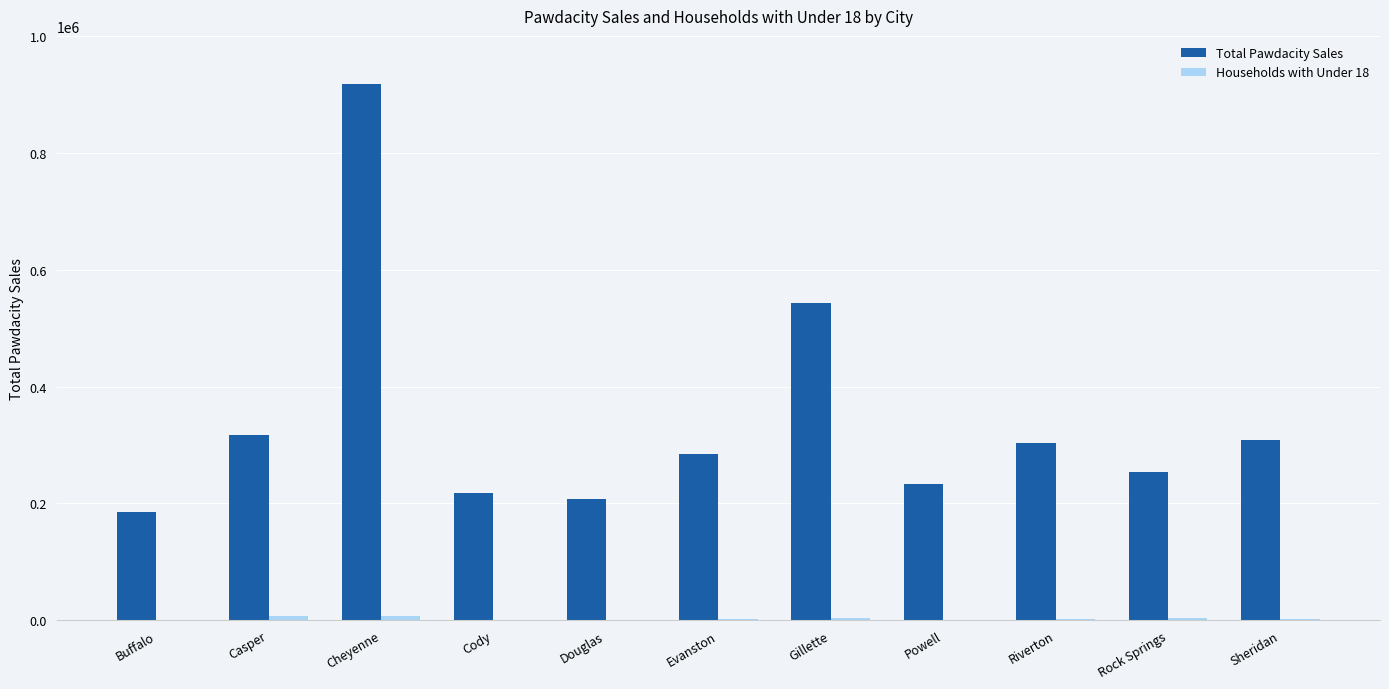

At which label does Total Pawdacity Sales first exceed 283824?

Casper